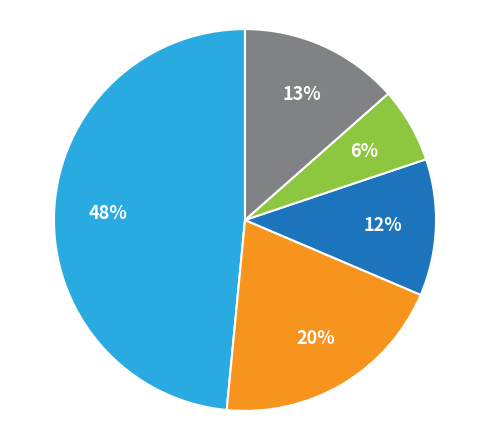

To the nearest percent, what is the difference between the largest and smallest slice percentages?

42%